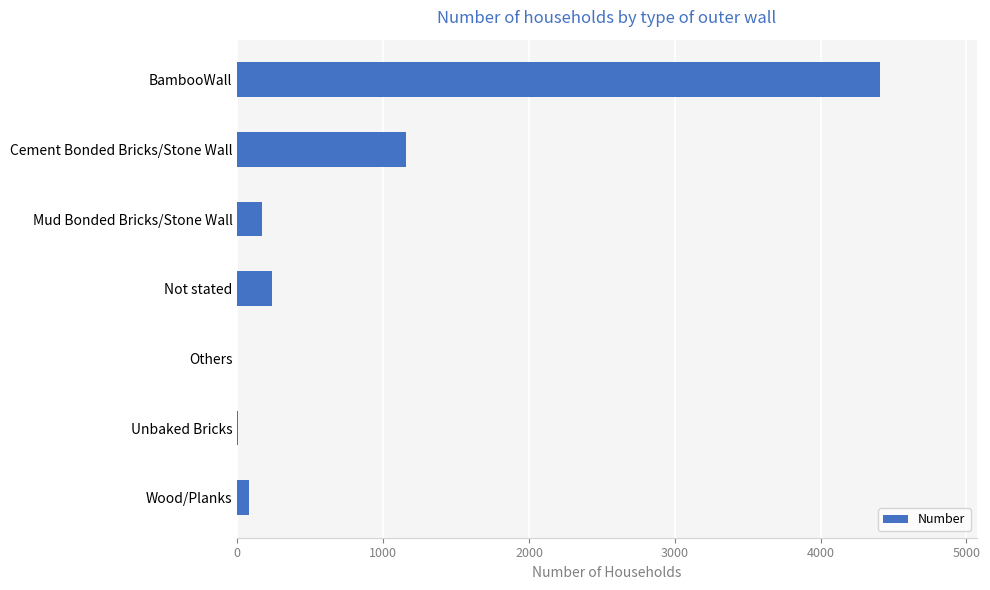

What is the change in value from BambooWall to Mud Bonded Bricks/Stone Wall?

-4237